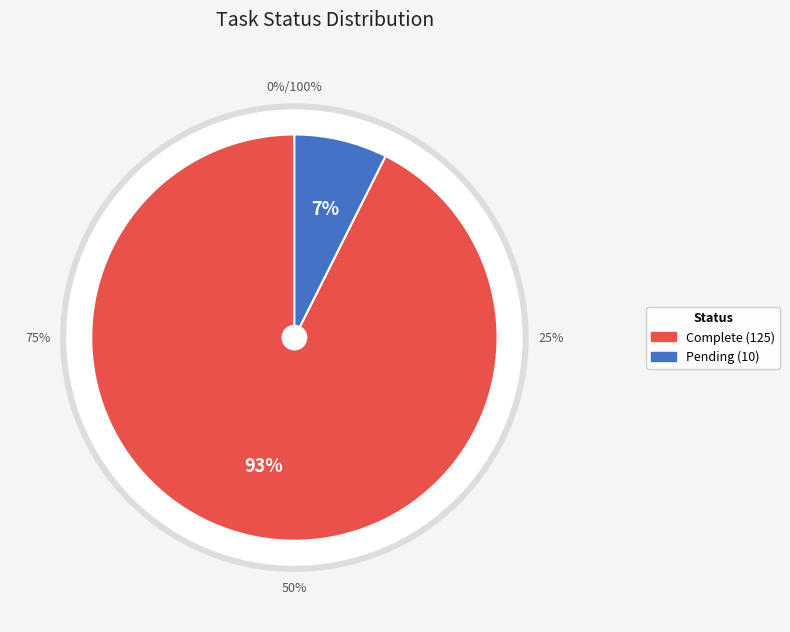

Is it true that Complete is 93% of the pie?

True